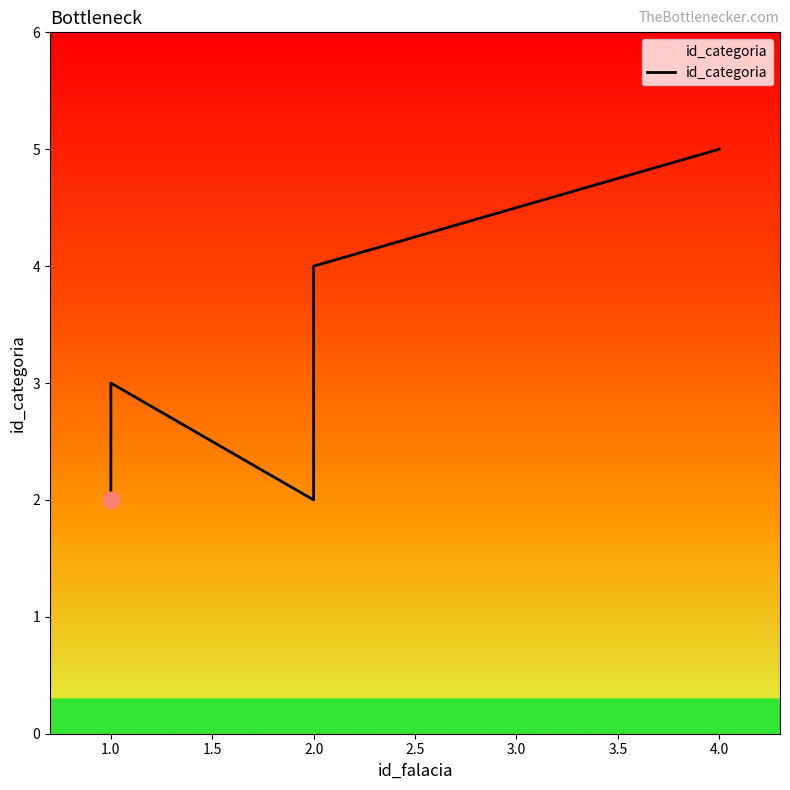

What is the difference between the maximum and minimum values?

3